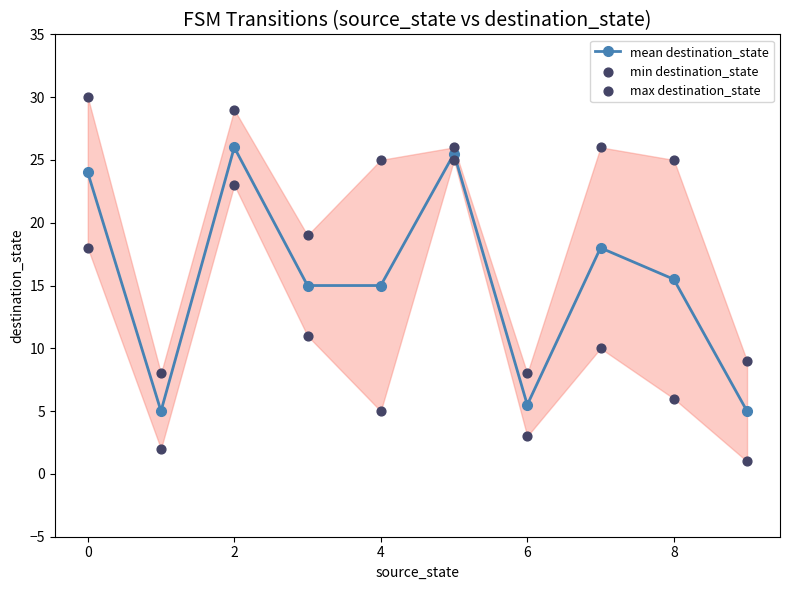

Which series reaches the maximum Y coordinate?

max destination_state